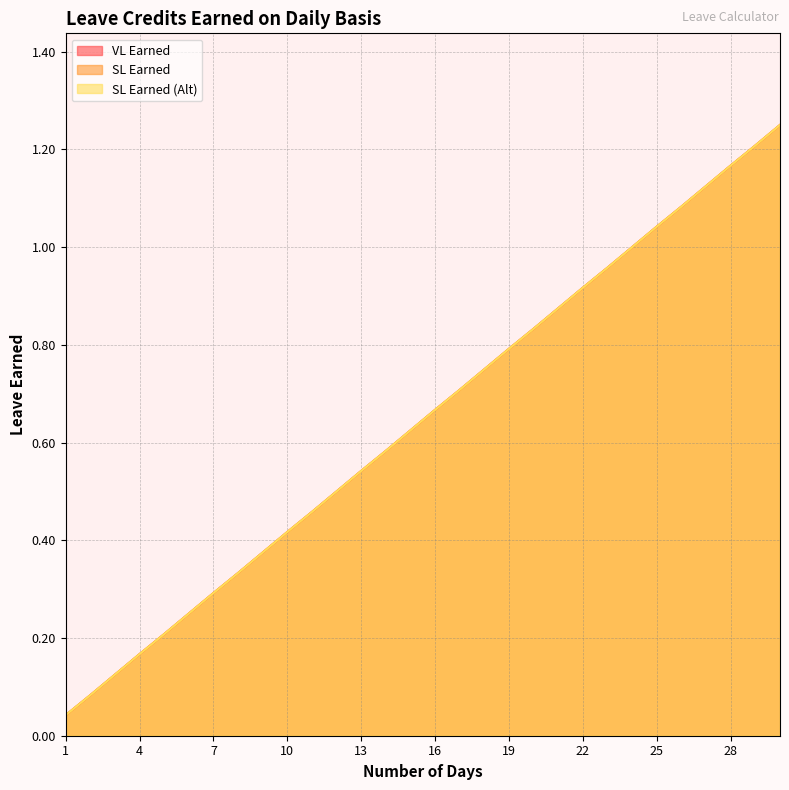

True or false: VL Earned and SL Earned (Alt) cross at least once.

False